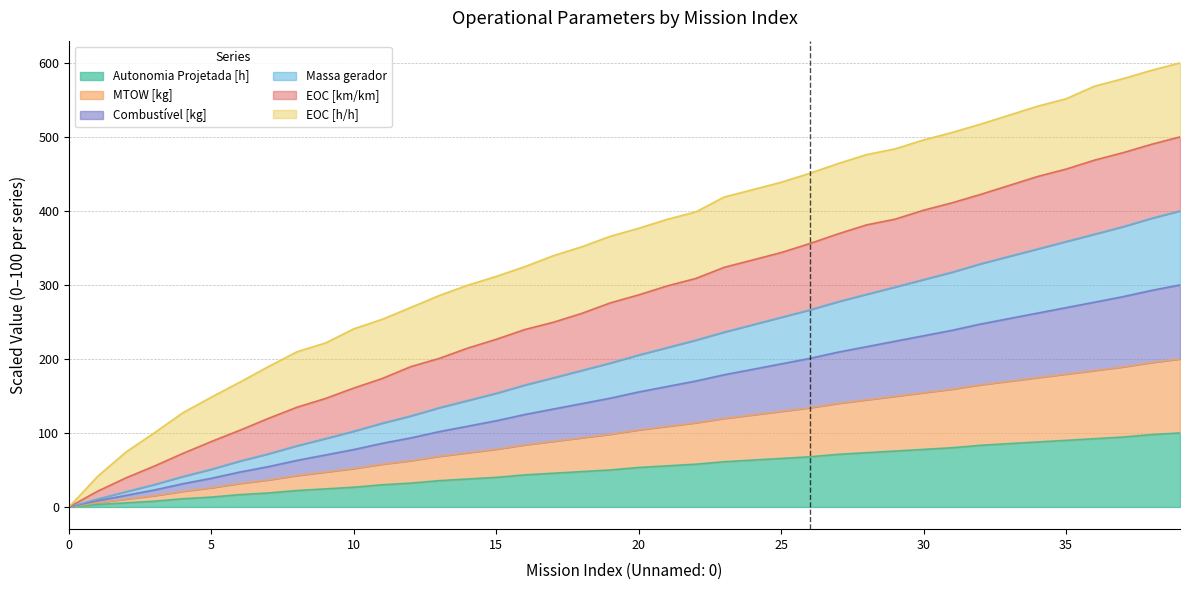

How many positive values does the Massa gerador series have?

39